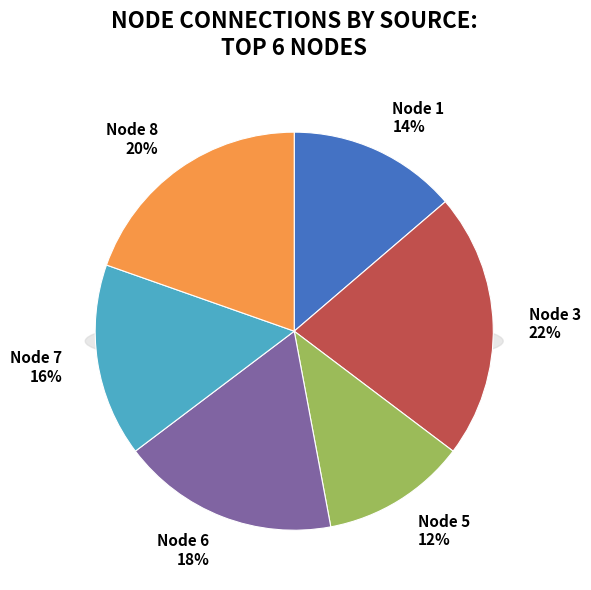

Does any single category account for the majority?

No